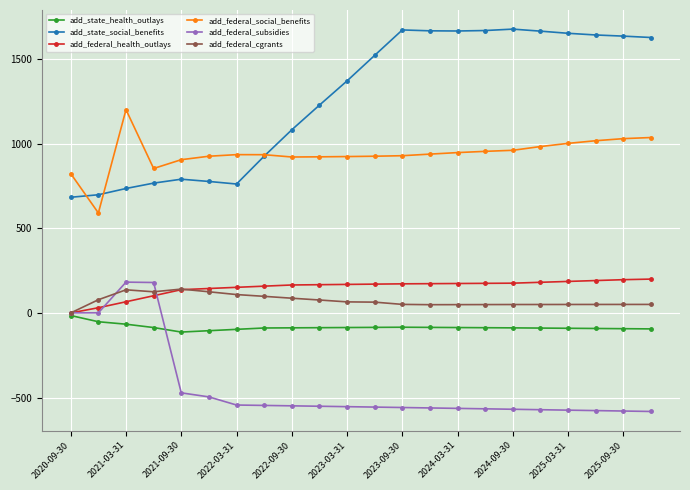

What is the minimum value shown in the chart?

-582.6